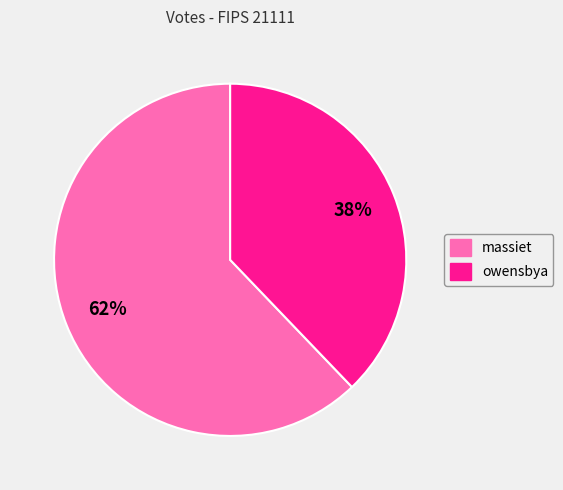

Approximately how many times larger is the value at owensbya compared to massiet?

0.6